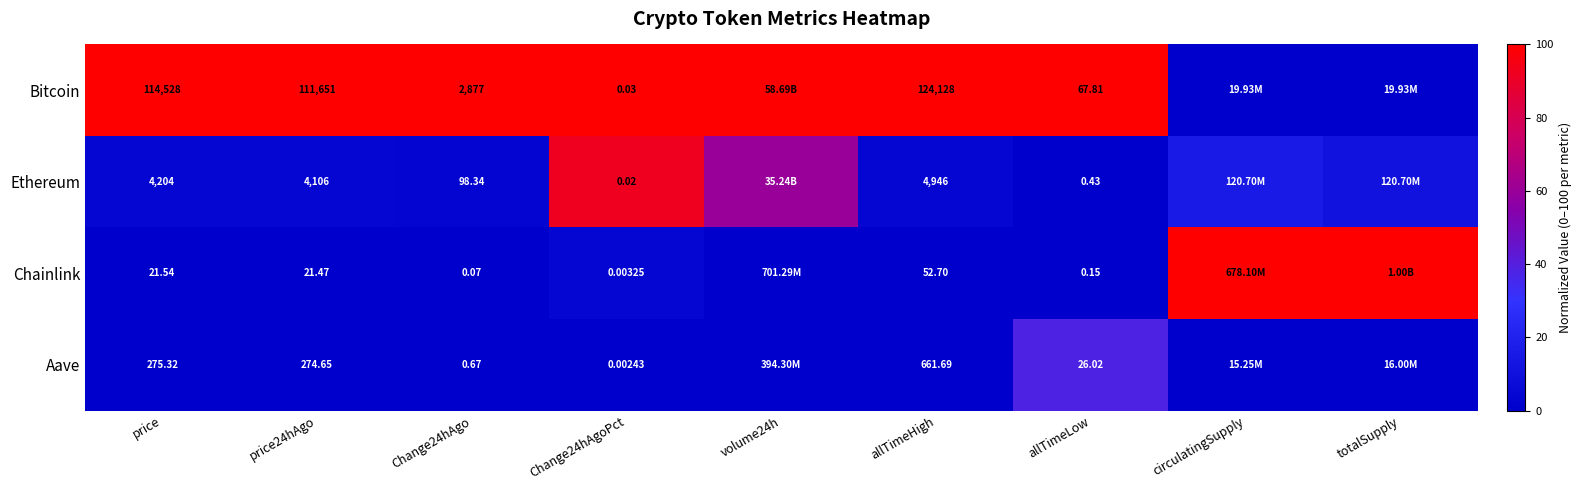

Is the value of Bitcoin at price24hAgo greater than the value of Chainlink at price24hAgo?

Yes